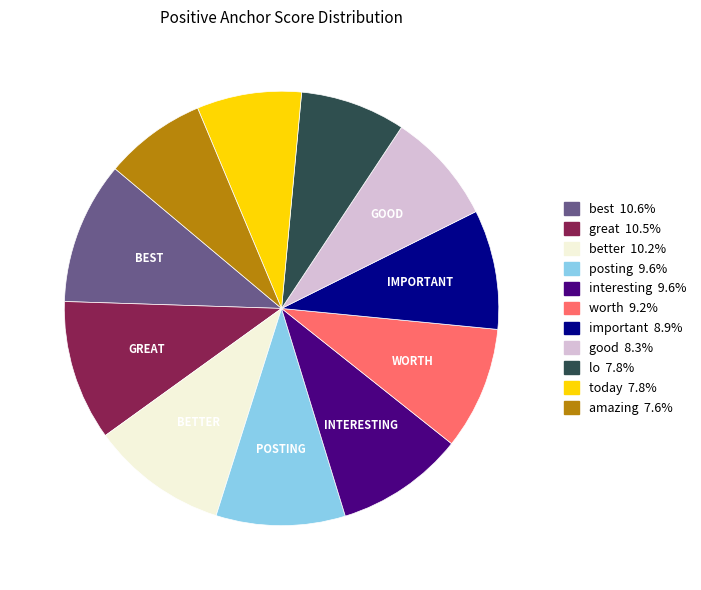

Does any single category account for the majority?

No